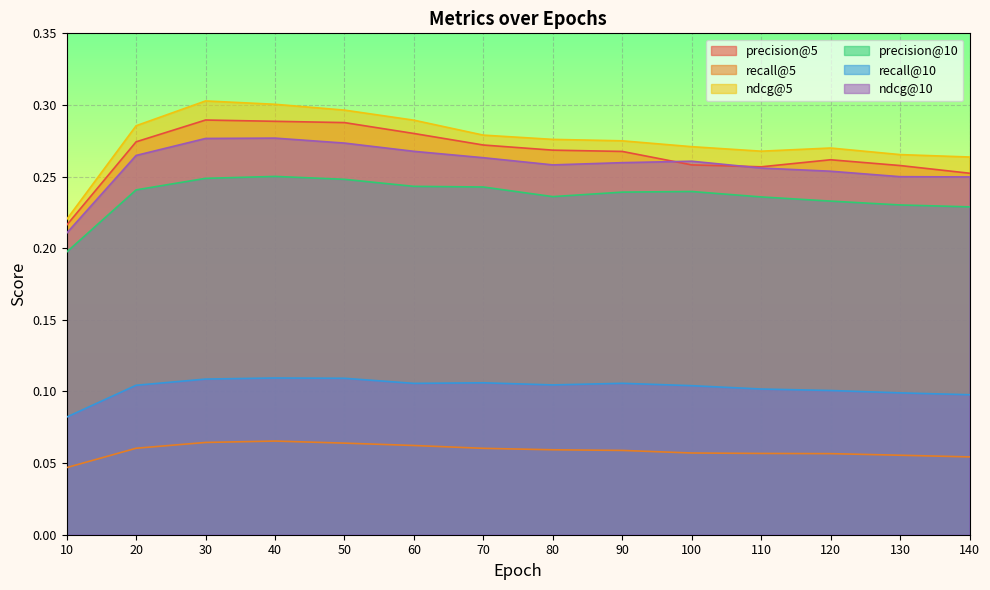

Which category has the highest value in the recall@10 series?

40